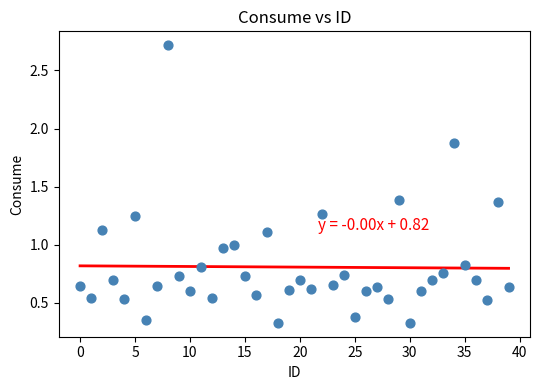

What is the range of Y values (max minus min)?

2.4